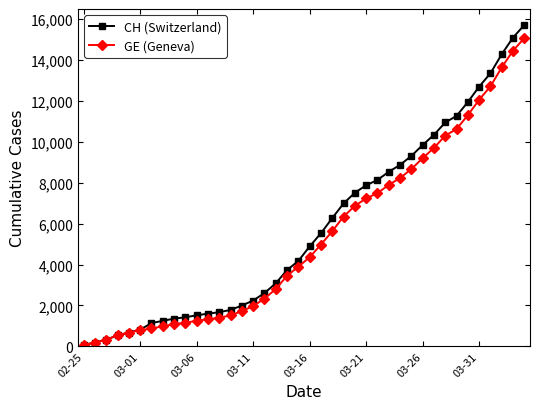

What is the maximum value shown in the chart?

15719